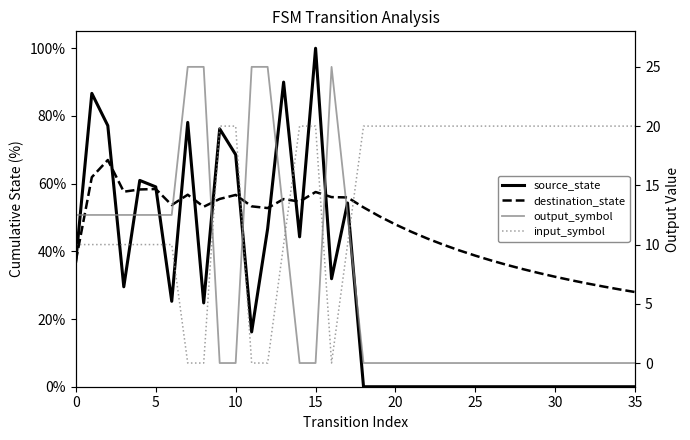

What is the value of the input_symbol point at the 3rd from the left?

10.0